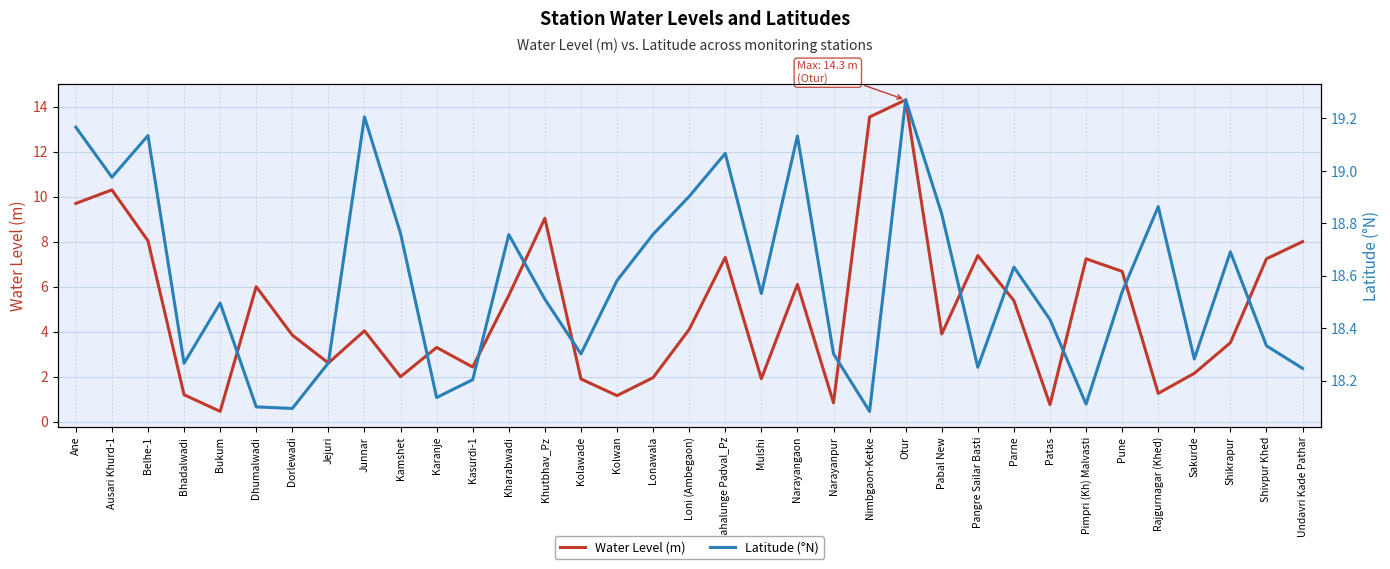

True or false: Latitude (°N) and Water Level (m) intersect in this chart.

False